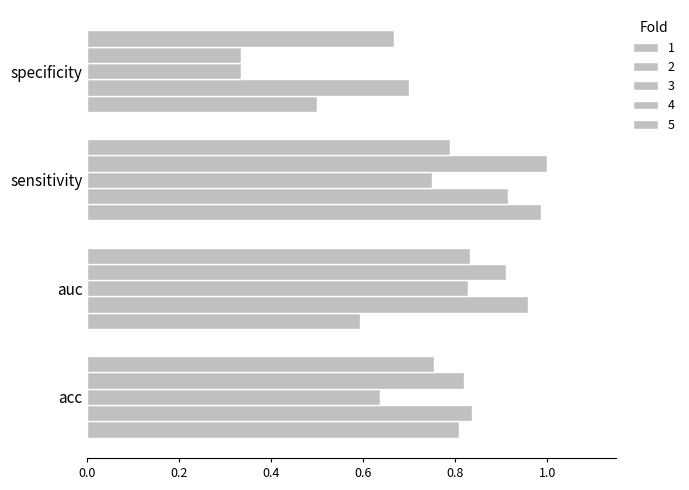

How many distinct data groups are displayed?

5